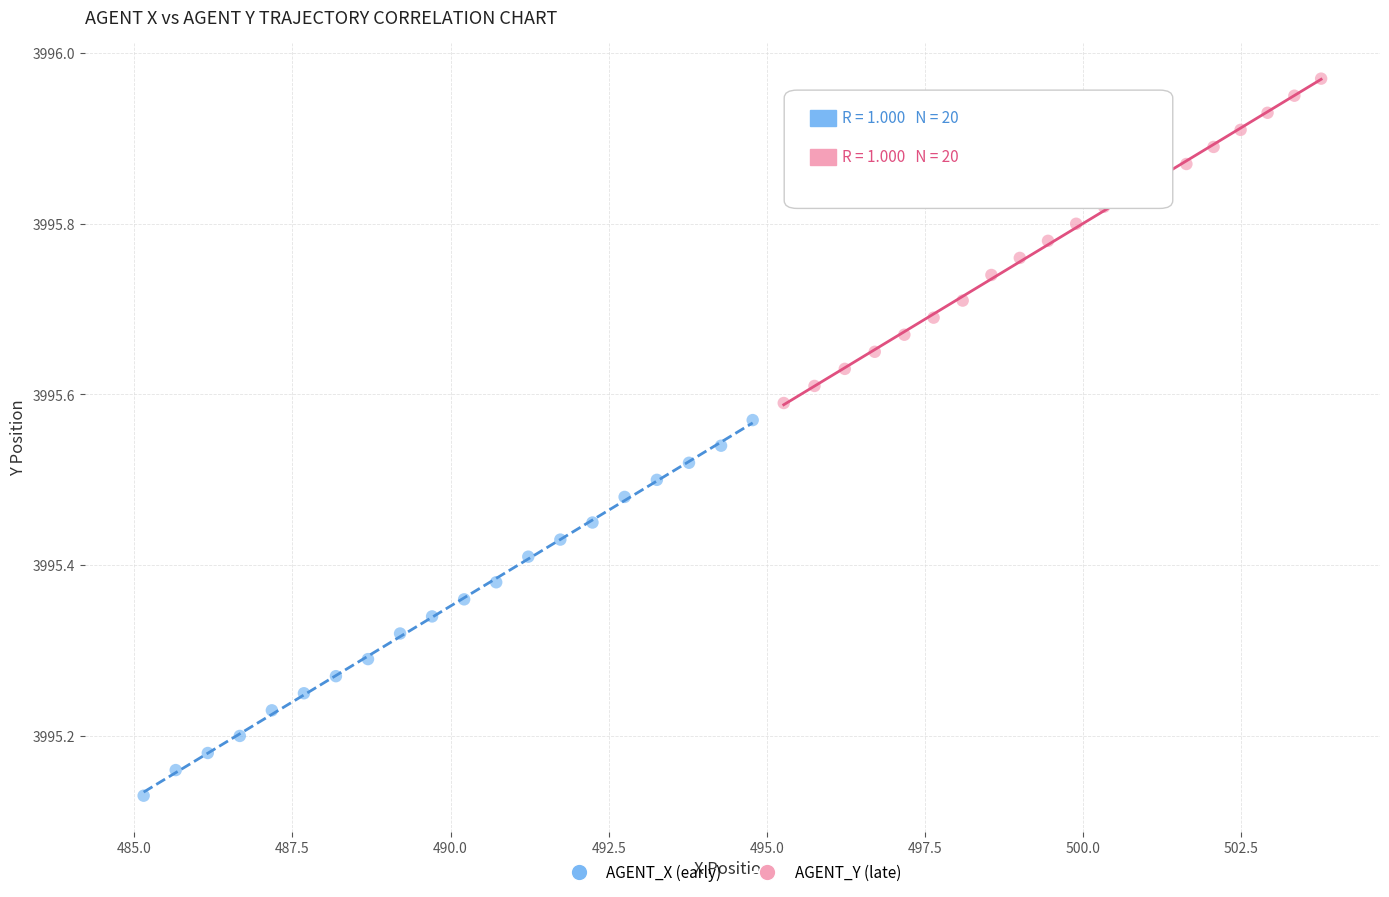

Which series has the widest spread of Y values?

AGENT_X (early)